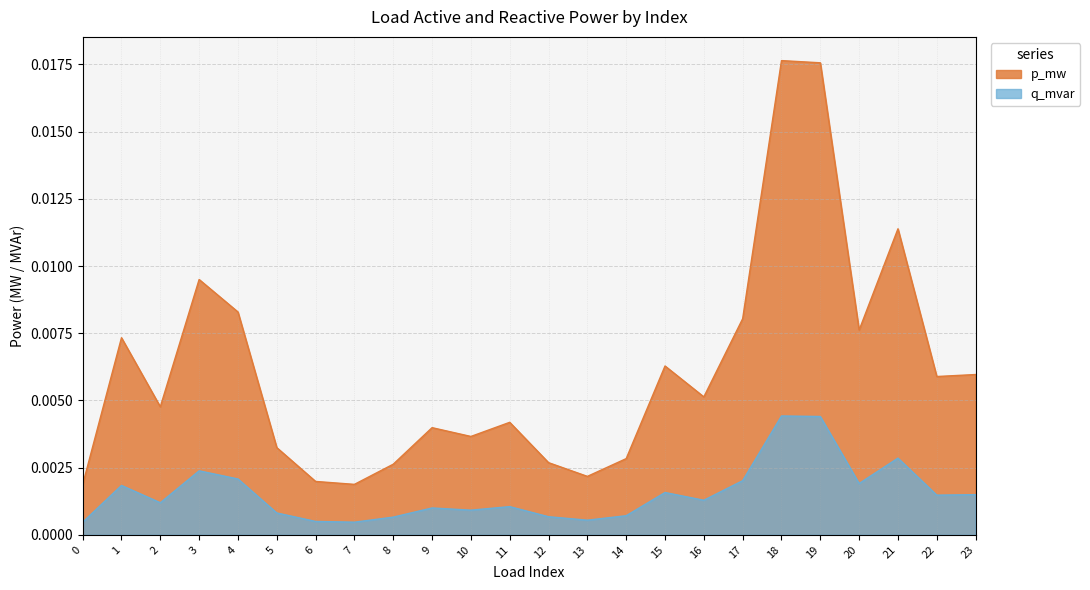

True or false: q_mvar has a value of 0.0 at 16.

False